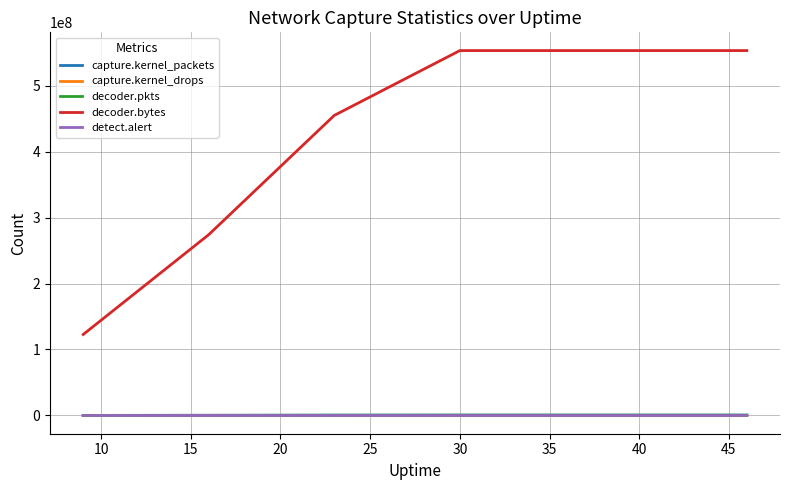

What are all the series names shown in the legend?

capture.kernel_packets, capture.kernel_drops, decoder.pkts, decoder.bytes, detect.alert